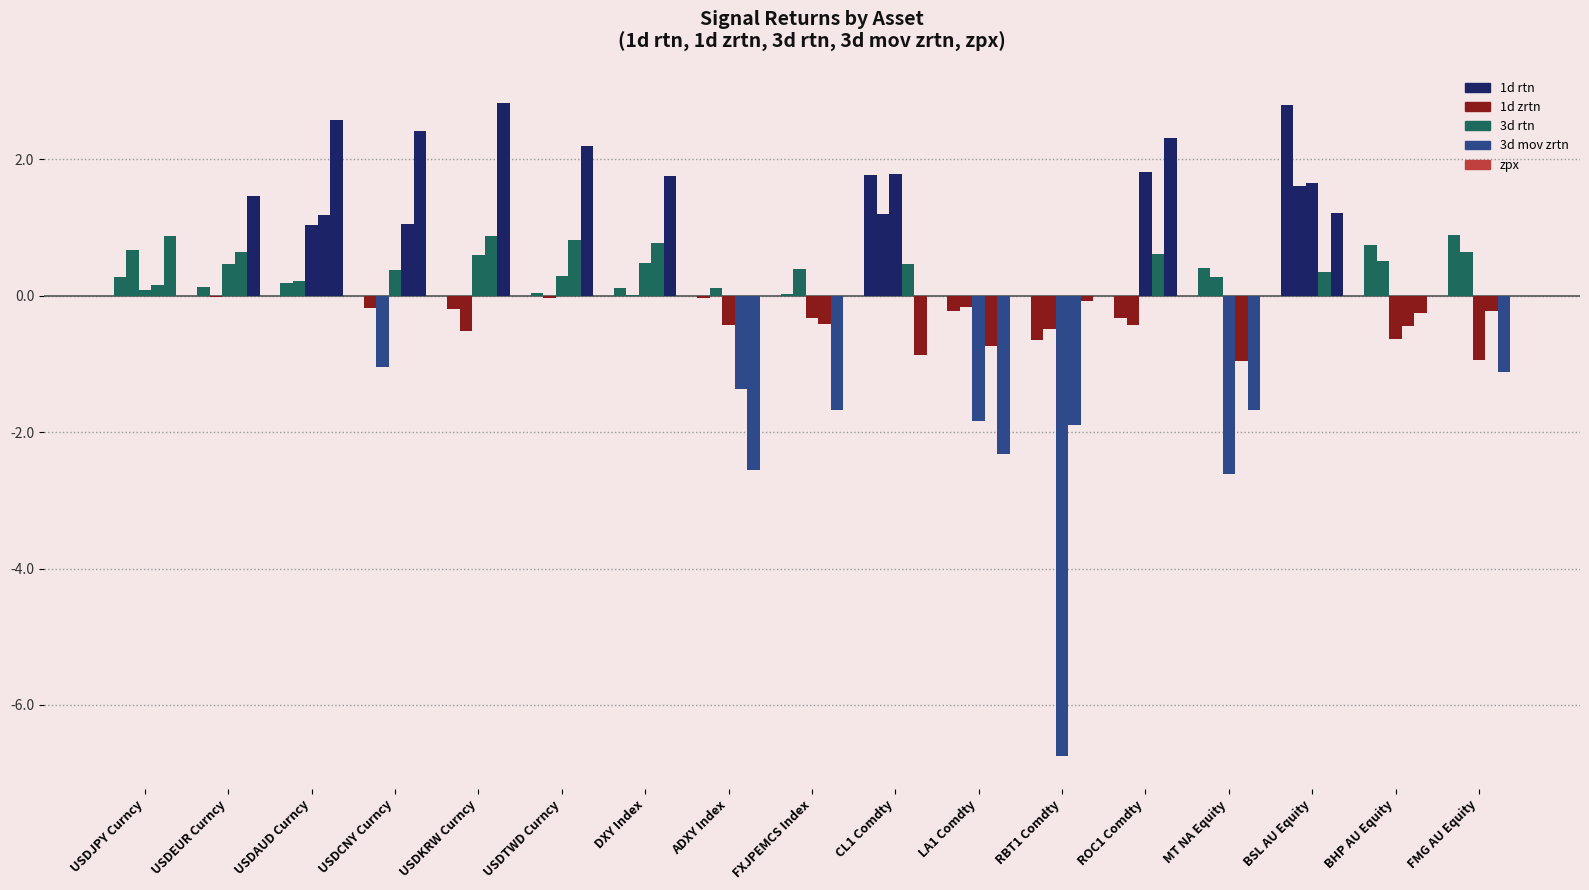

Are the bars horizontal?

No